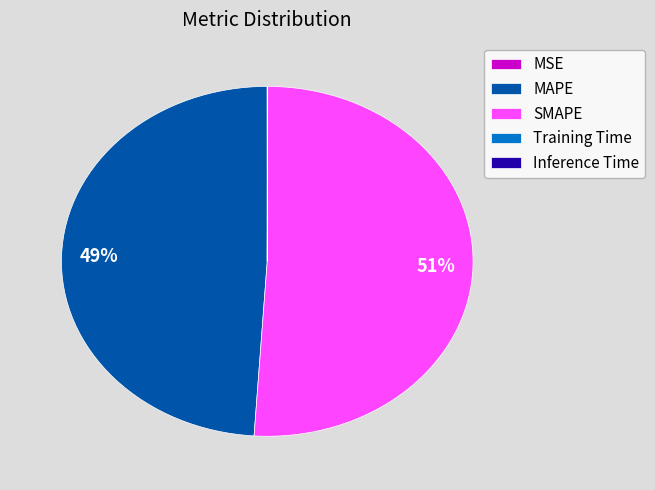

To the nearest percent, what portion does MAPE represent?

49%